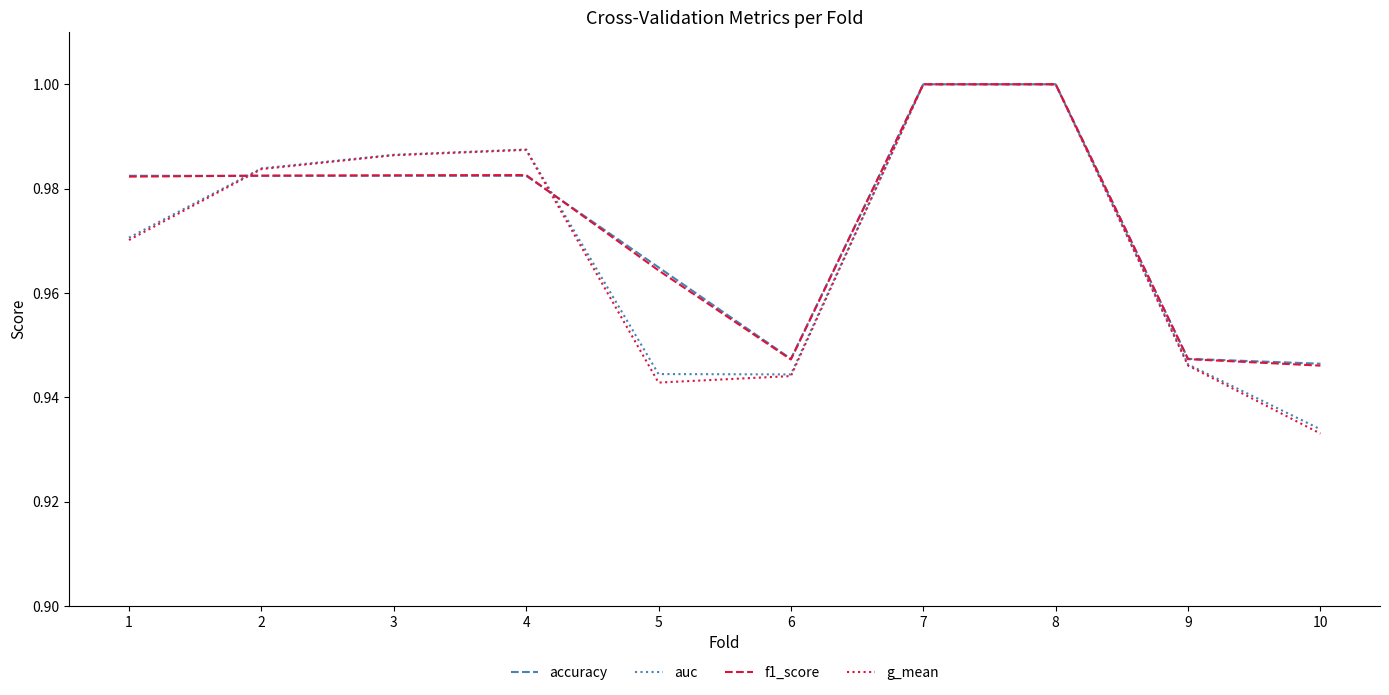

Is it true that f1_score equals 1.0 at 8?

True